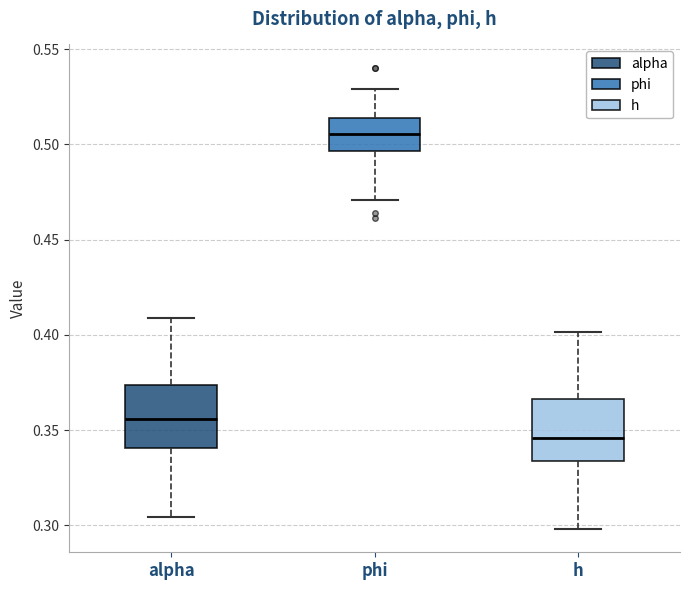

Reading left to right, transcribe this box plot: for each box, give where its median line is, the range the box spans, and where its two whiskers end, as read against the y-axis. The values are not printed on the chart, so give them approximately, as read against the axis.

alpha: median 0.355, box 0.340 to 0.375, whiskers 0.305 to 0.410
phi: median 0.505, box 0.495 to 0.515, whiskers 0.470 to 0.530
h: median 0.345, box 0.335 to 0.365, whiskers 0.300 to 0.400